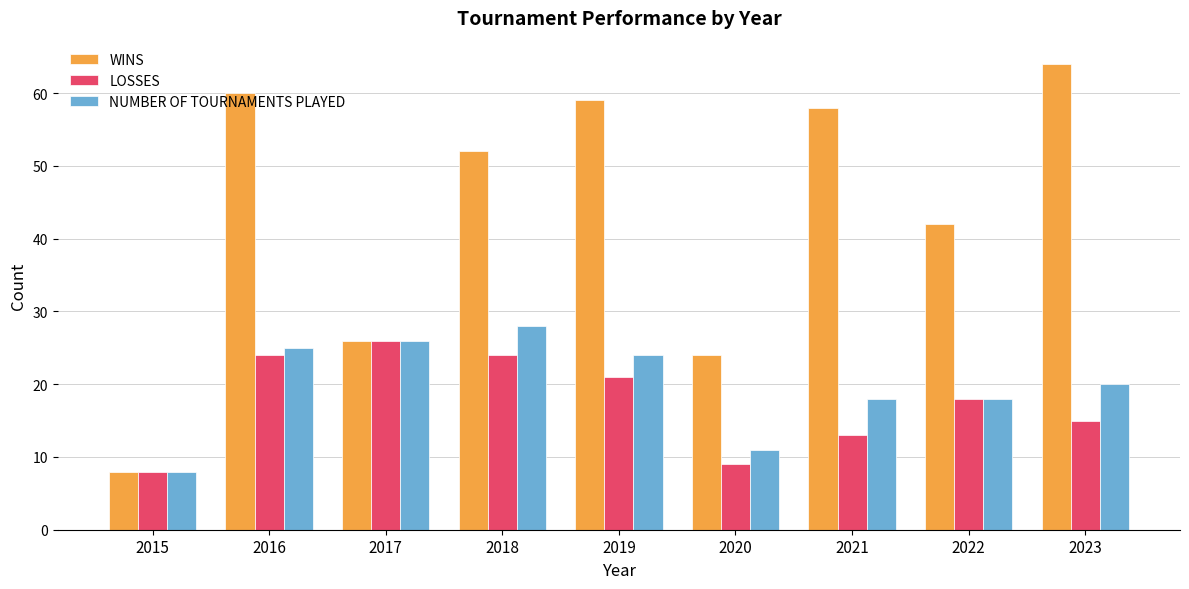

The value of WINS at 2017 is 26. True or false?

True